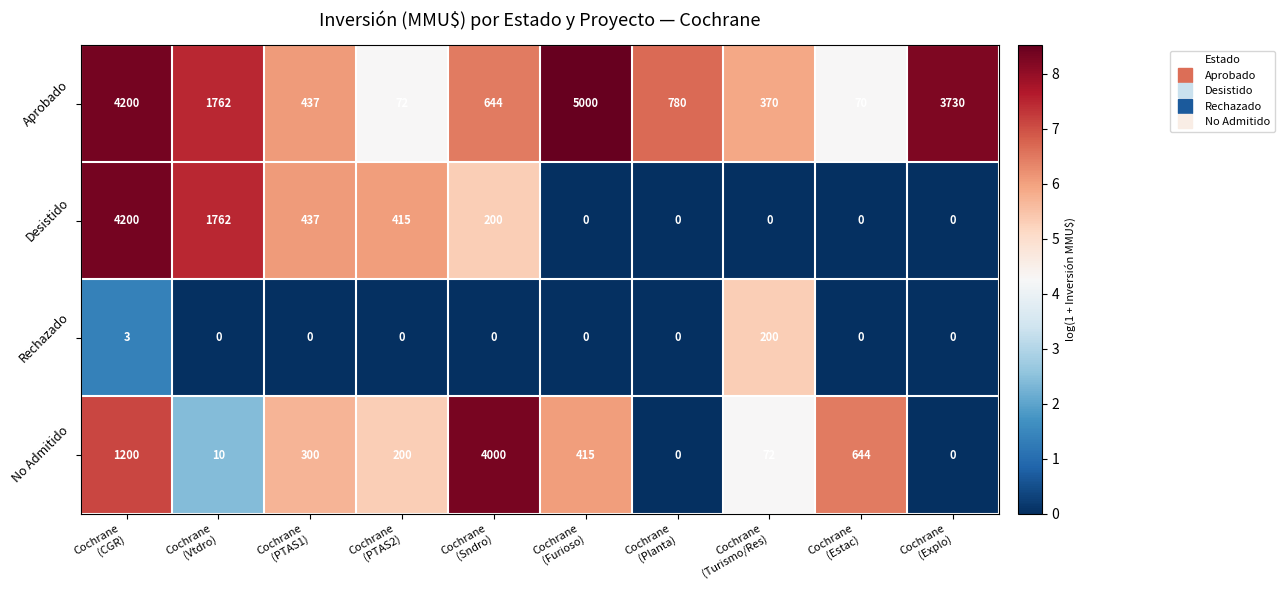

At how many categories does at least one series exceed 7?

10